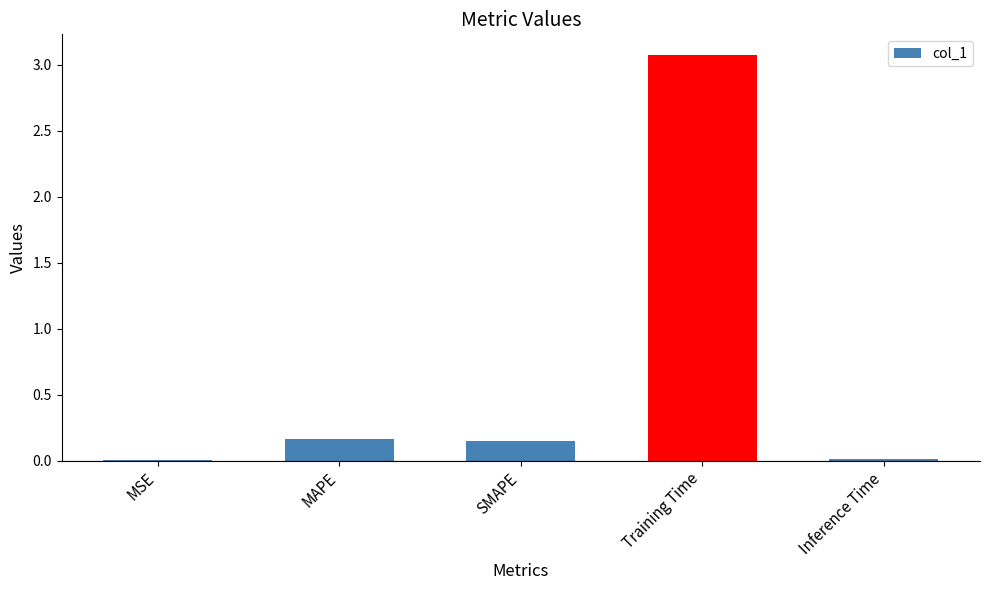

What is the change in value from MAPE to Training Time?

+2.9